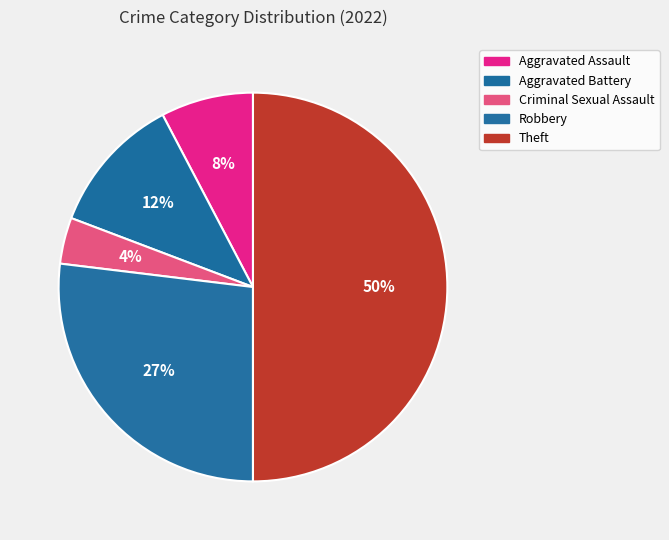

What percentage is NOT represented by Aggravated Battery?

88.5%